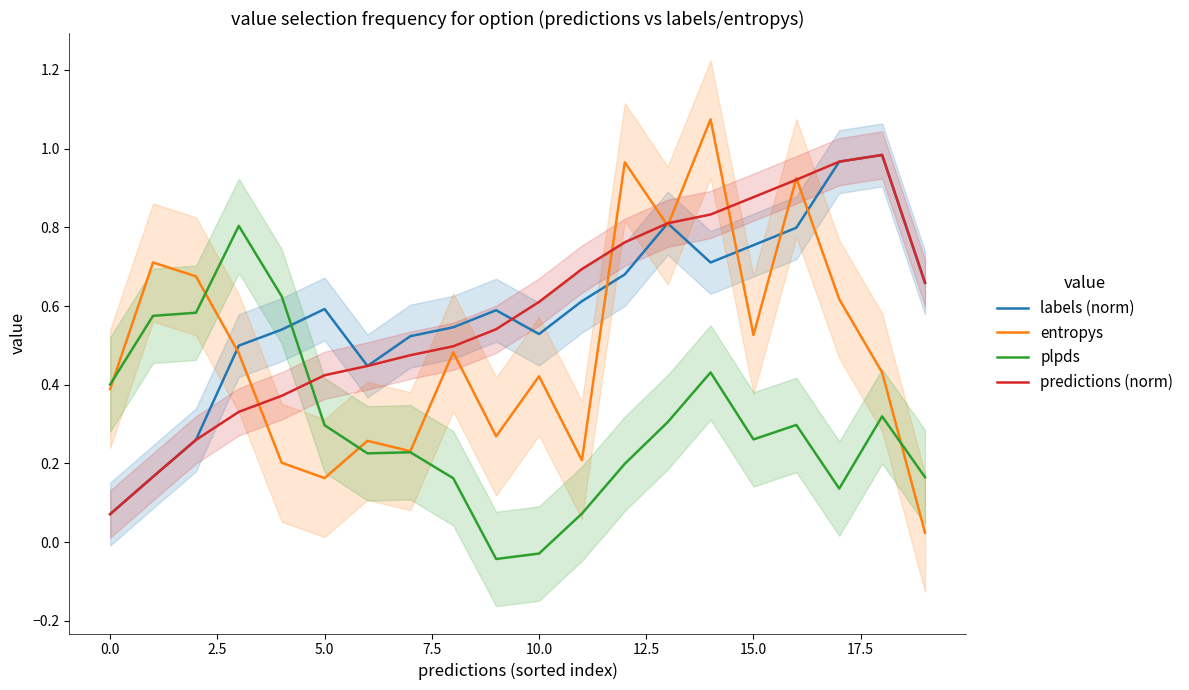

What is the average value of the predictions (norm) series?

0.6